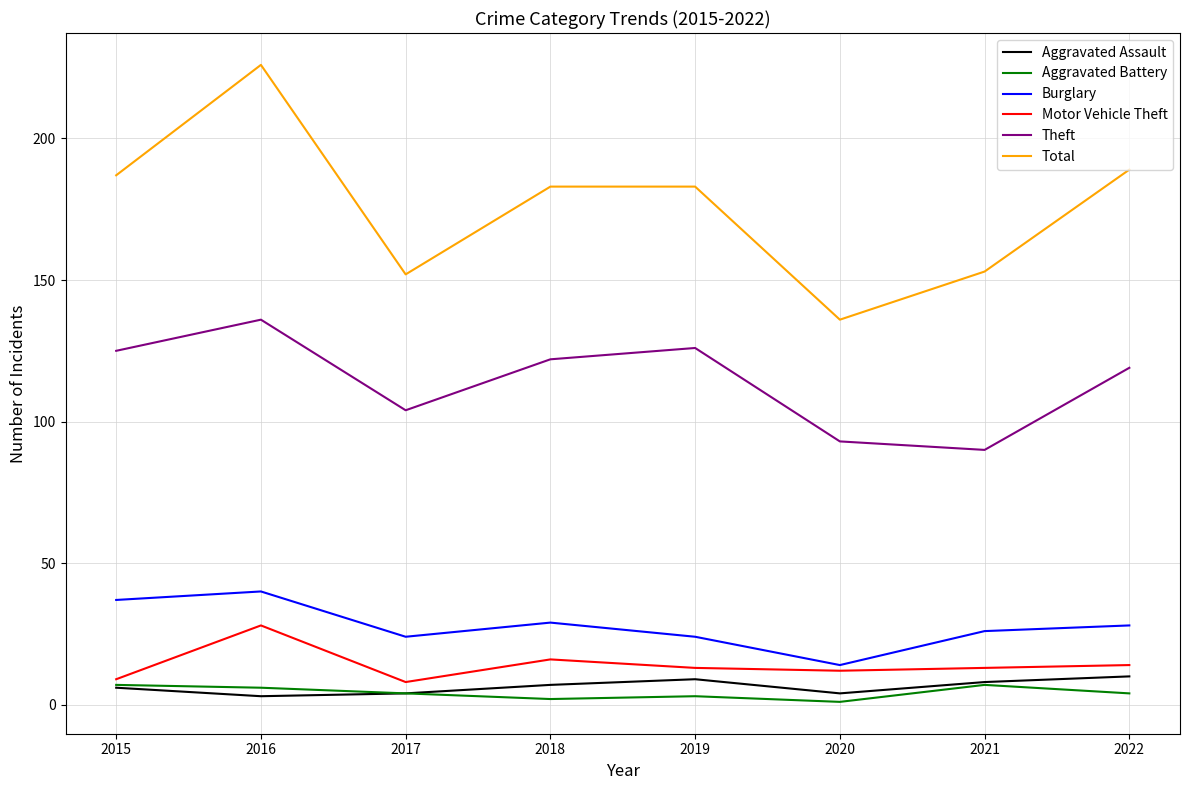

Which series has the largest range (max minus min)?

Total